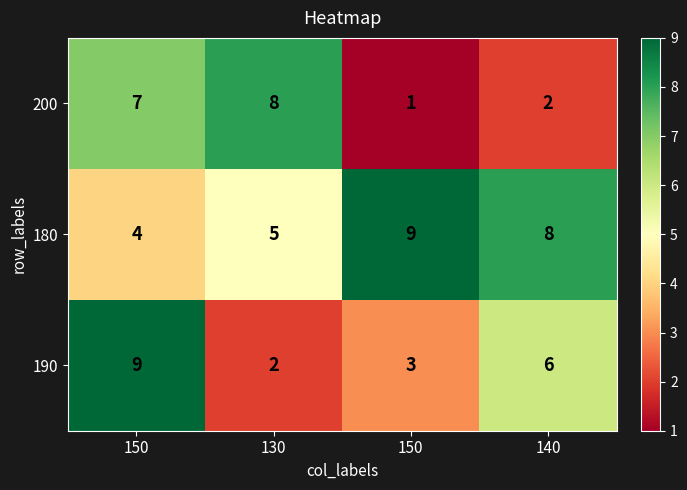

How many data points does each series have?

4